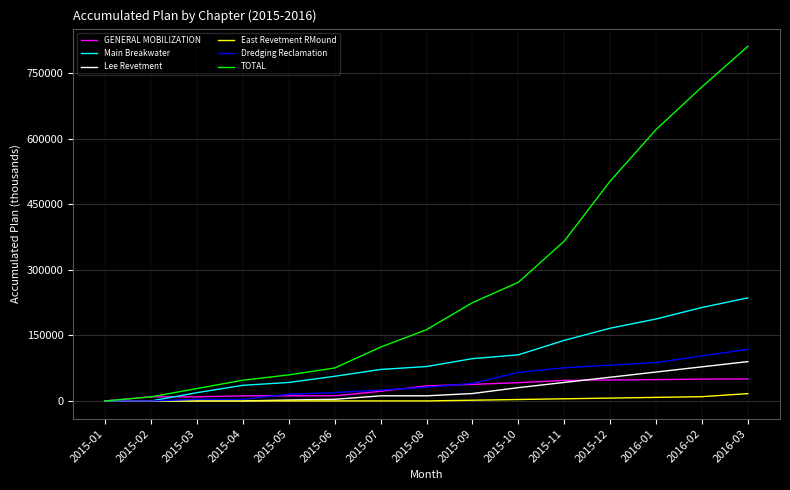

What is the sum of the Dredging Reclamation values at 2016-02 and 2016-01?

190941.7